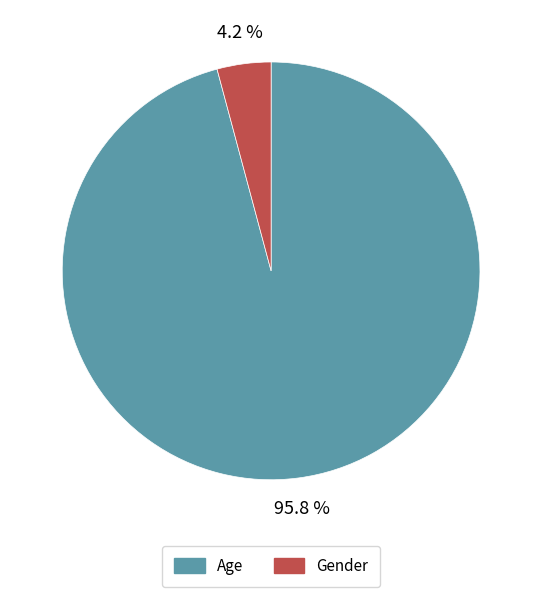

To the nearest percent, what is the difference between the Age and Gender slice percentages?

92%